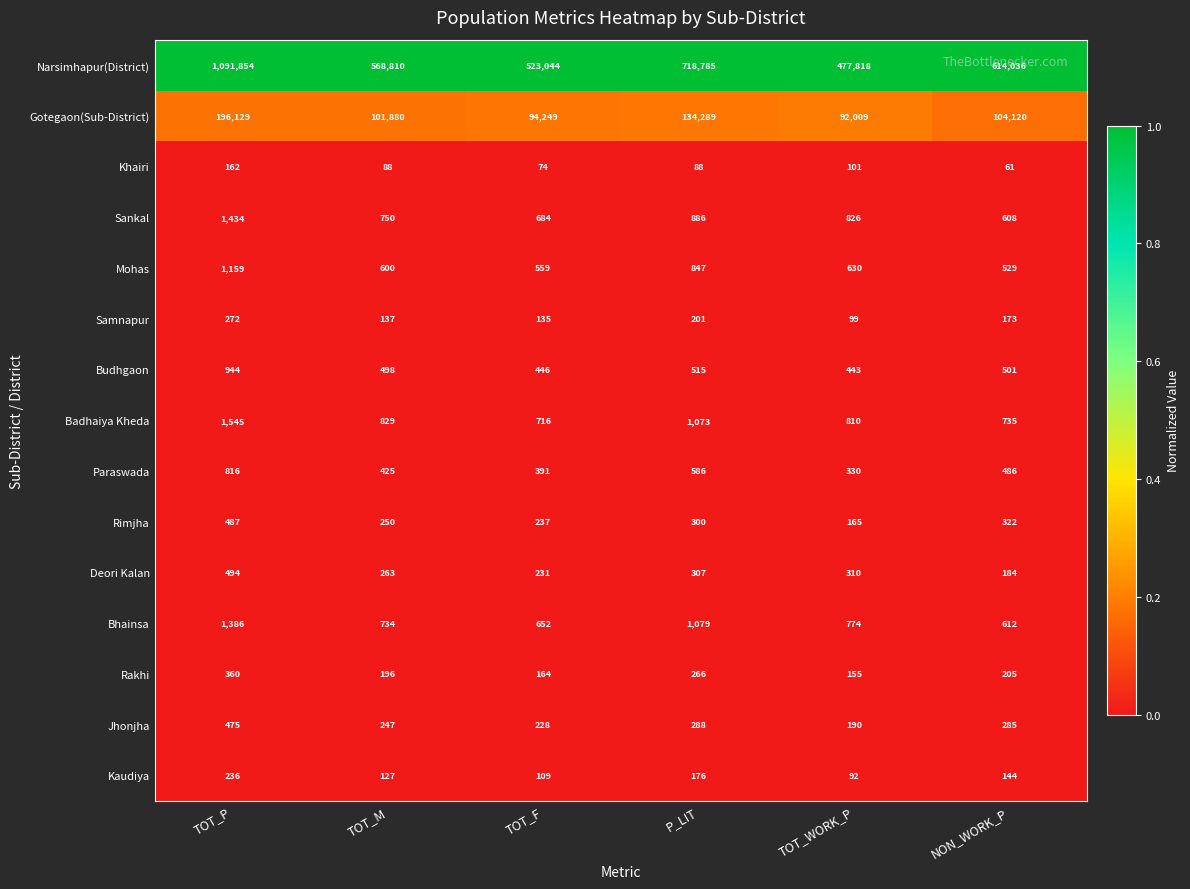

Is the value of Rakhi at TOT_M greater than the value of Rimjha at TOT_F?

No